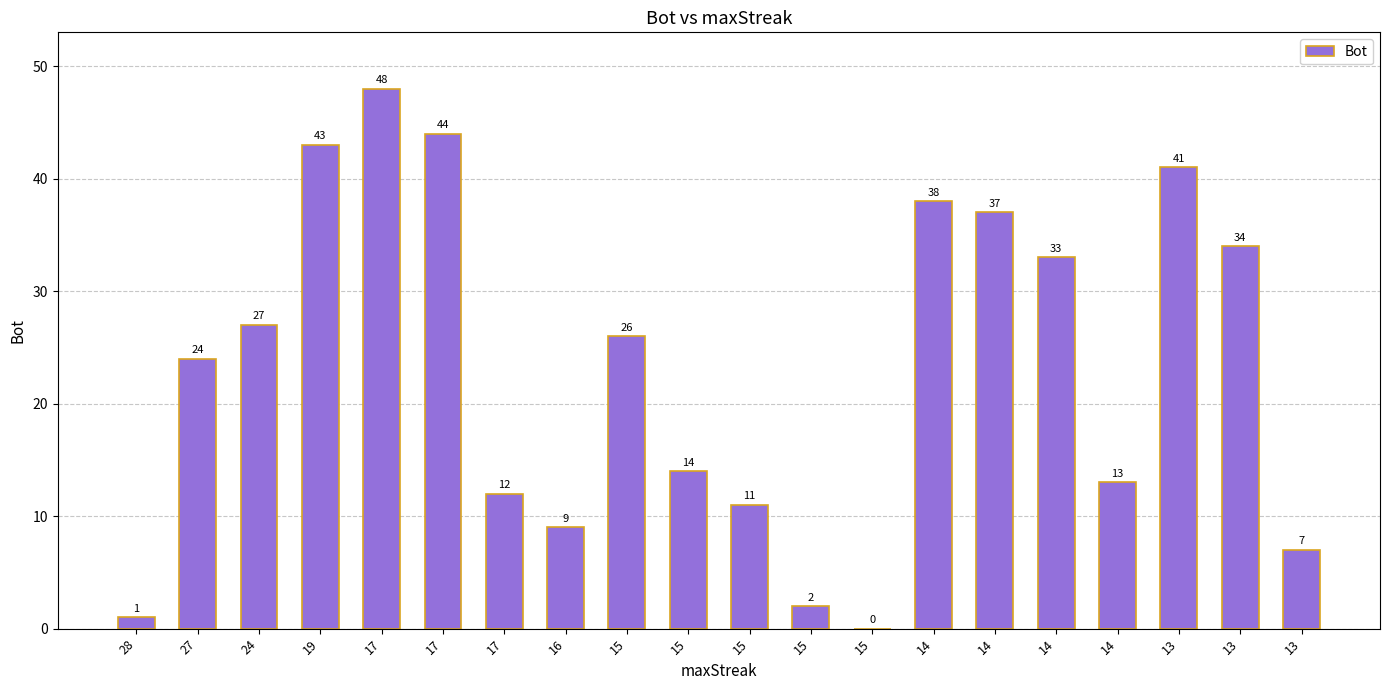

How many values are above zero?

19